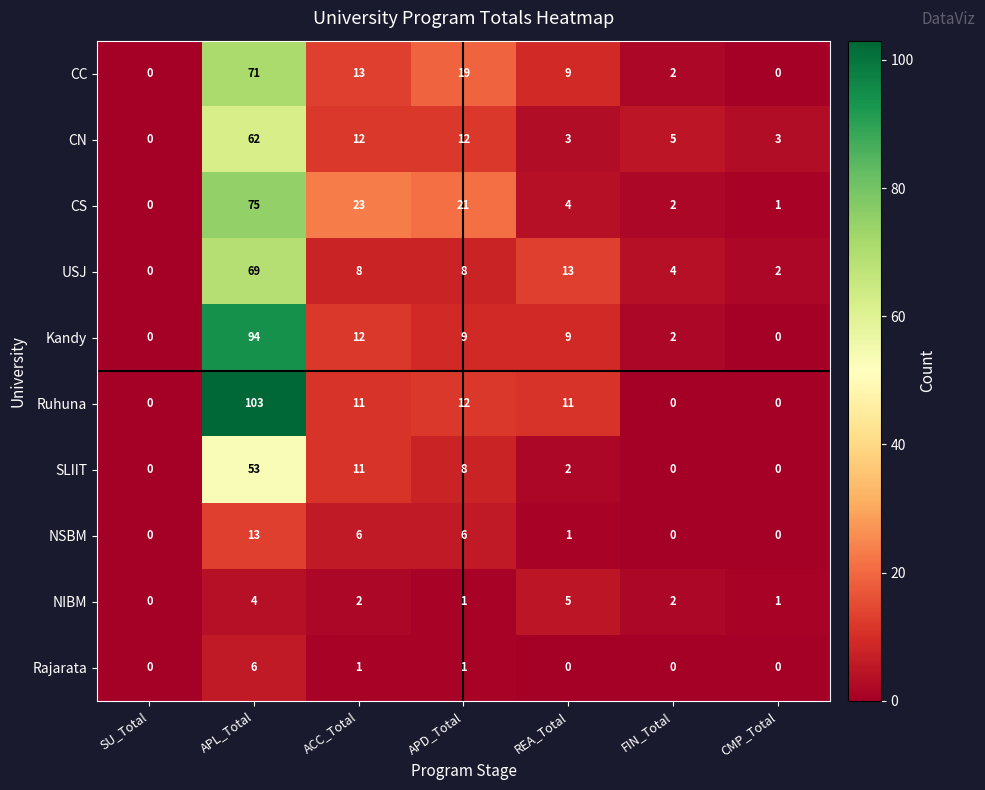

What is the total value across all series at CMP_Total?

7